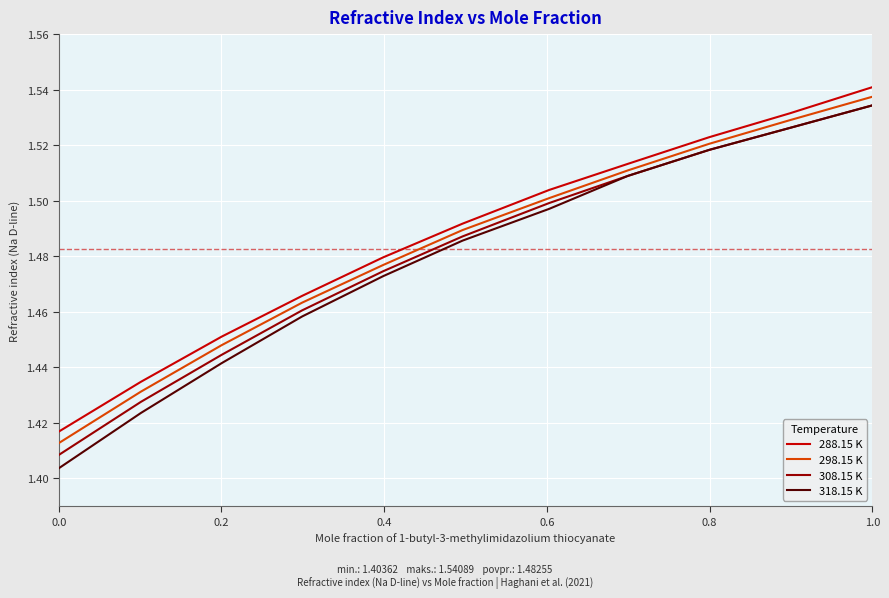

Which series has the largest range (max minus min)?

318.15 K